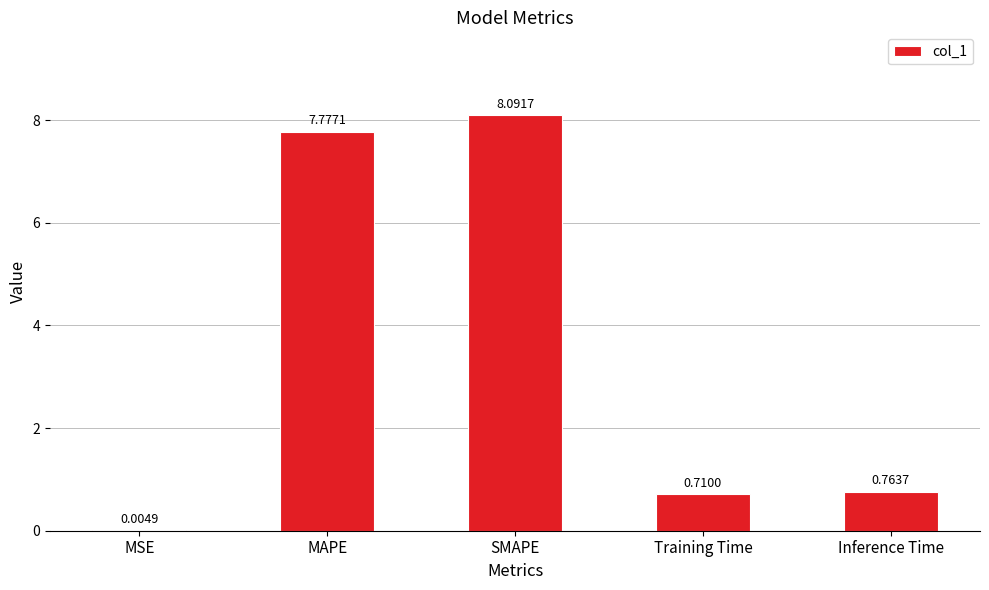

What is the sum of all values?

17.3